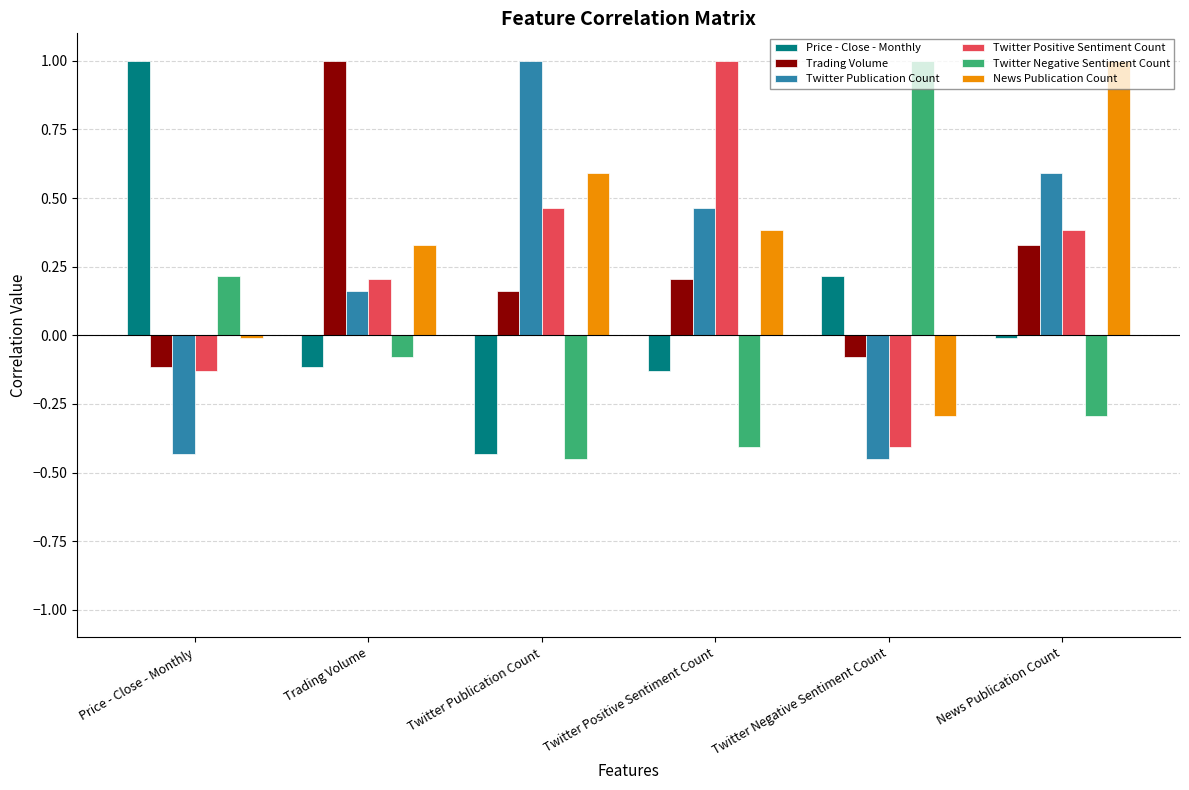

What is the maximum value for Trading Volume?

1.0